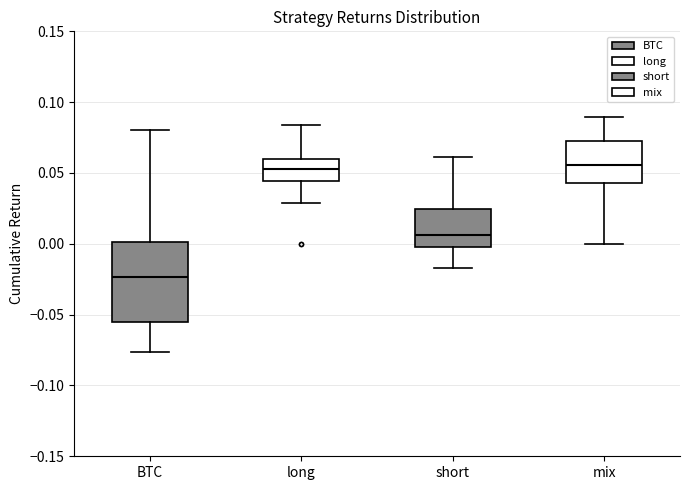

Where does the upper whisker of the box for short end on the y-axis? The values are not printed on the chart, so give them approximately, as read against the axis.

0.060